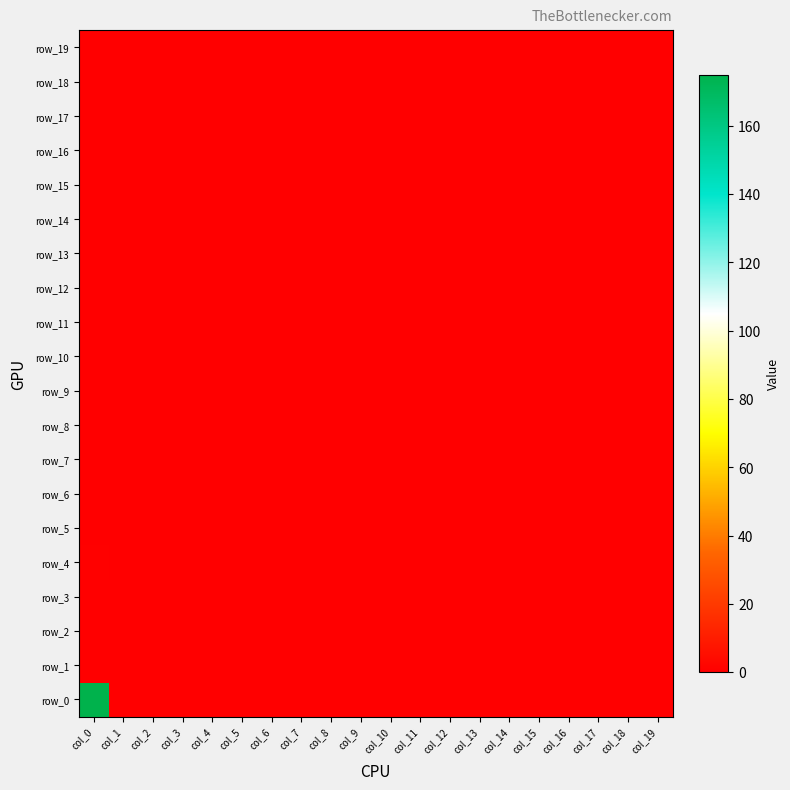

Reading left to right, transcribe all the data shown in this chart.

row_0: 175	0	0	0	0	0	0	0	0	0	0	0	0	0	0	0	0	0	0	0
row_1: 0	0	0	0	0	0	0	0	0	0	0	0	0	0	0	0	0	0	0	0
row_2: 0	0	0	0	0	0	0	0	0	0	0	0	0	0	0	0	0	0	0	0
row_3: 0	0	0	0	0	0	0	0	0	0	0	0	0	0	0	0	0	0	0	0
row_4: 1	0	0	0	0	0	0	0	0	0	0	0	0	0	0	0	0	0	0	0
row_5: 0	0	0	0	0	0	0	0	0	0	0	0	0	0	0	0	0	0	0	0
row_6: 0	0	0	0	0	0	0	0	0	0	0	0	0	0	0	0	0	0	0	0
row_7: 0	0	0	0	0	0	0	0	0	0	0	0	0	0	0	0	0	0	0	0
row_8: 0	0	0	0	0	0	0	0	0	0	0	0	0	0	0	0	0	0	0	0
row_9: 0	0	0	0	0	0	0	0	0	0	0	0	0	0	0	0	0	0	0	0
row_10: 0	0	0	0	0	0	0	0	0	0	0	0	0	0	0	0	0	0	0	0
row_11: 0	0	0	0	0	0	0	0	0	0	0	0	0	0	0	0	0	0	0	0
row_12: 0	0	0	0	0	0	0	0	0	0	0	0	0	0	0	0	0	0	0	0
row_13: 0	0	0	0	0	0	0	0	0	0	0	0	0	0	0	0	0	0	0	0
row_14: 0	0	0	0	0	0	0	0	0	0	0	0	0	0	0	0	0	0	0	0
row_15: 0	0	0	0	0	0	0	0	0	0	0	0	0	0	0	0	0	0	0	0
row_16: 0	0	0	0	0	0	0	0	0	0	0	0	0	0	0	0	0	0	0	0
row_17: 0	0	0	0	0	0	0	0	0	0	0	0	0	0	0	0	0	0	0	0
row_18: 0	0	0	0	0	0	0	0	0	0	0	0	0	0	0	0	0	0	0	0
row_19: 0	0	0	0	0	0	0	0	0	0	0	0	0	0	0	0	0	0	0	0